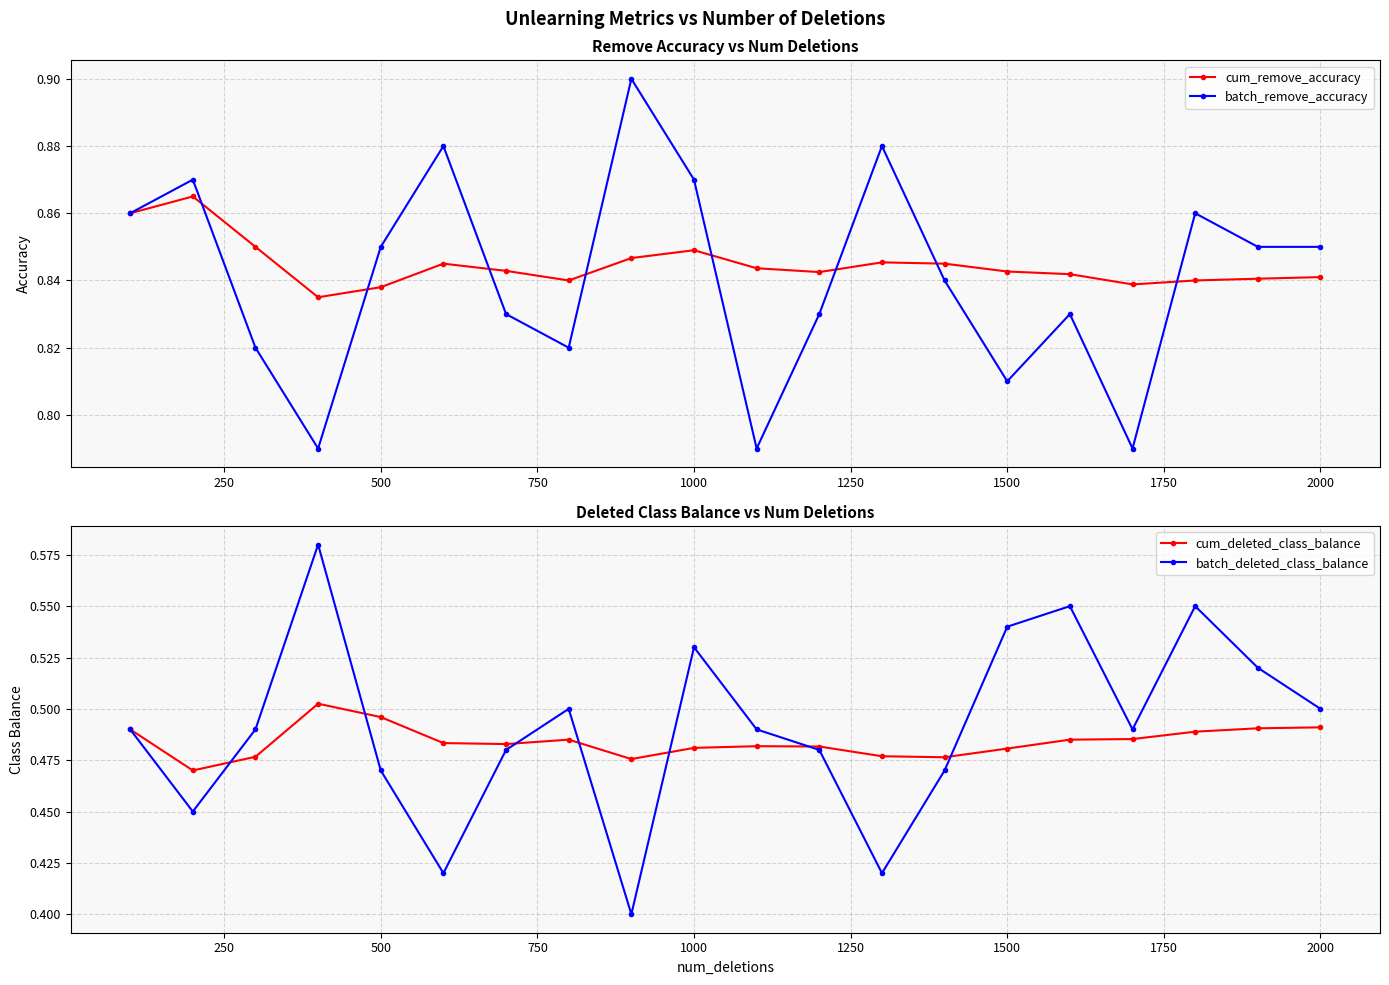

What is the sum of all batch_remove_accuracy values?

16.8